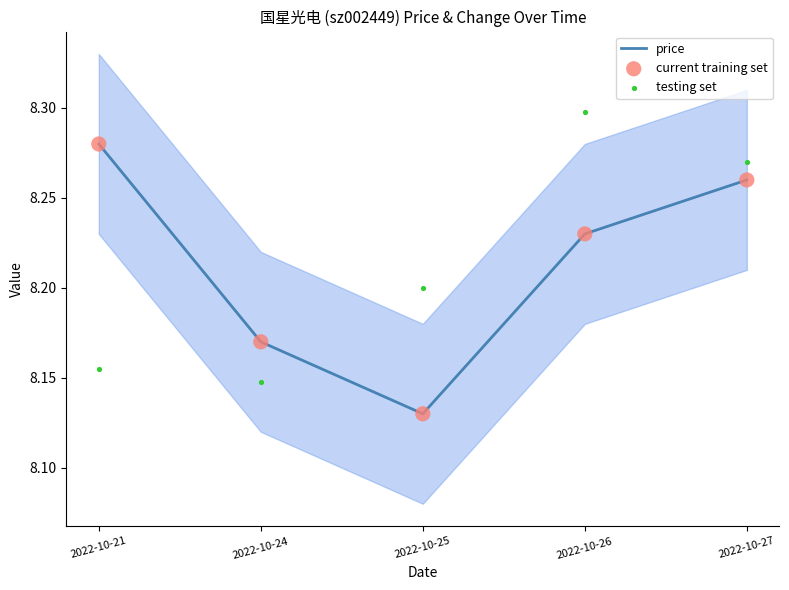

Which series has the largest Y range (max minus min)?

price